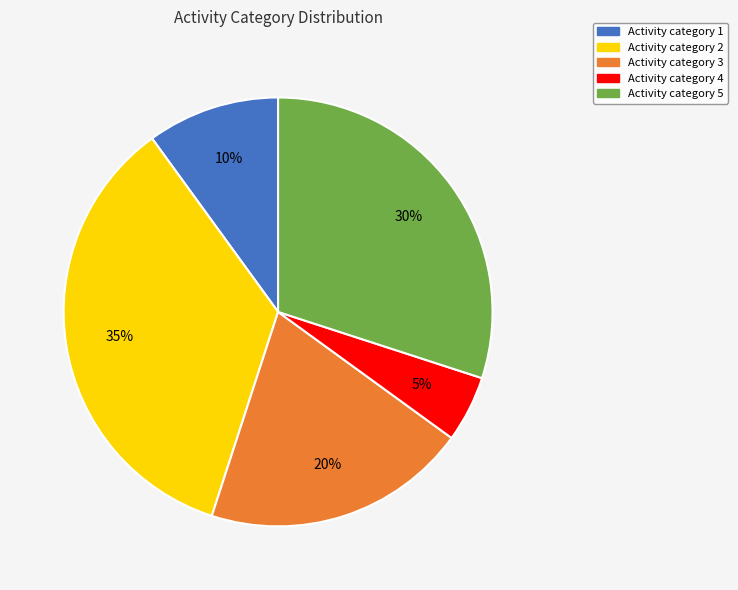

Is there any slice that represents more than half of the pie?

No